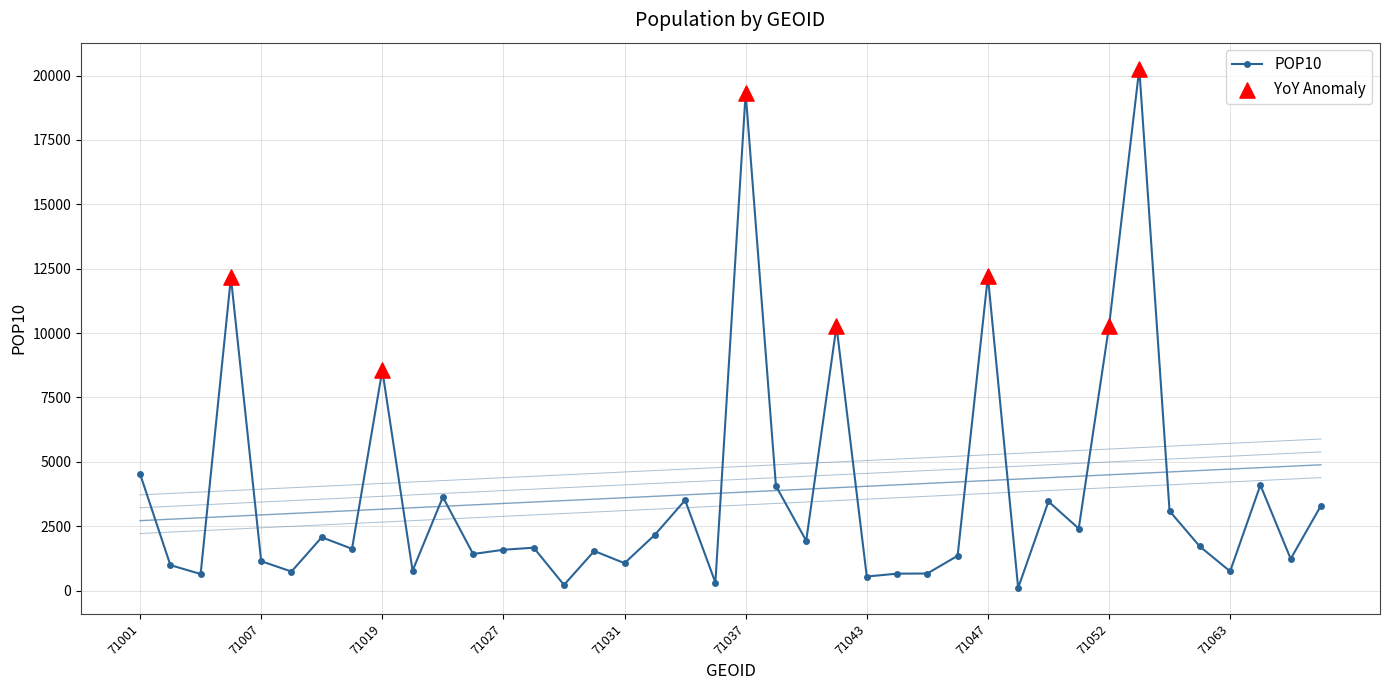

Between 71027 and 71065, which is larger?

71027